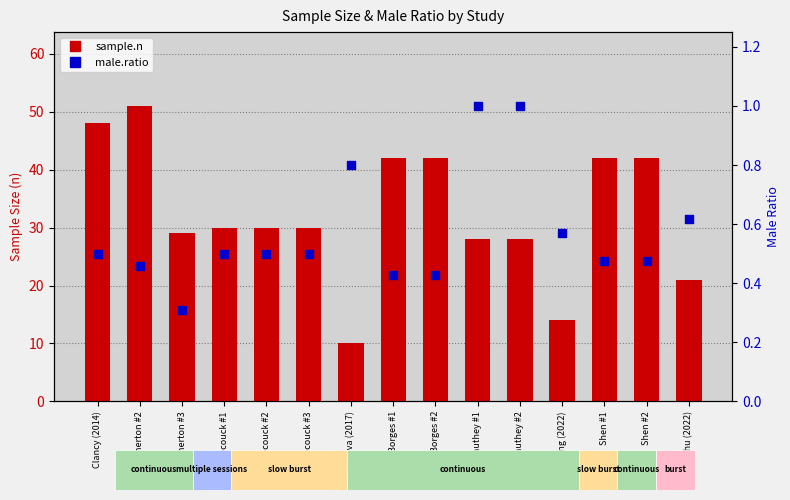

Which series has the largest total across all categories?

sample.n